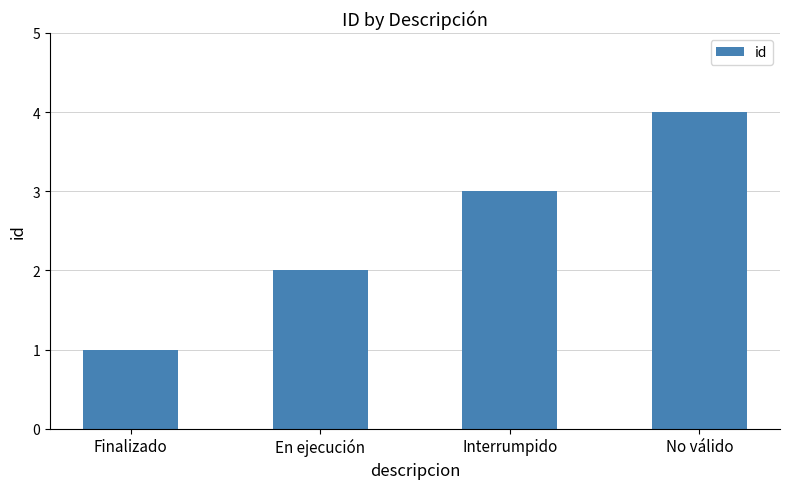

Reading left to right, what are all the values shown in this chart?

1	2	3	4